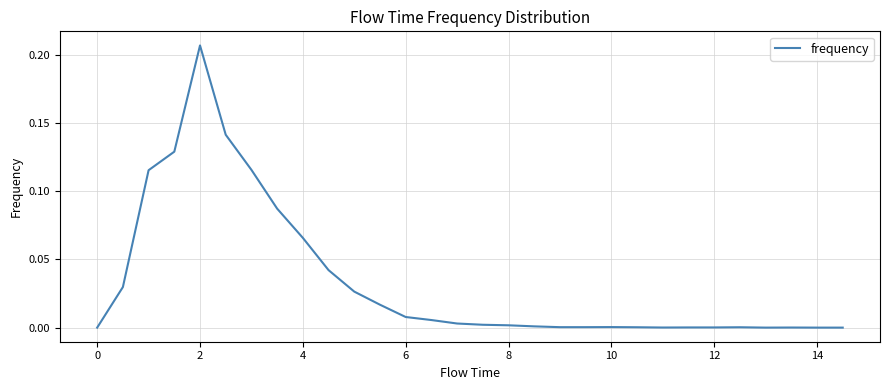

True or false: the data shows 0.4 at 2.

False